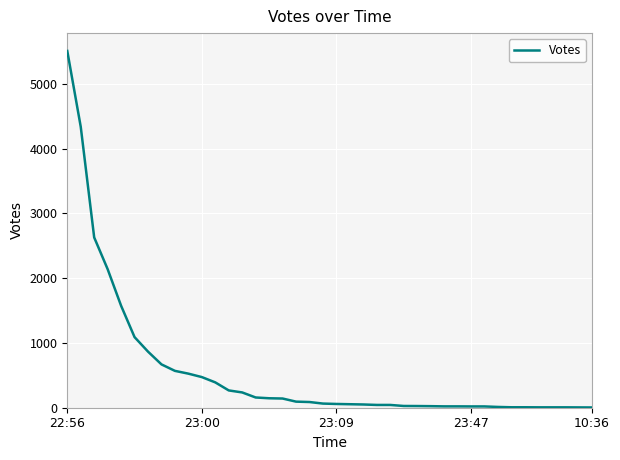

What is the difference between the maximum and minimum values?

5504